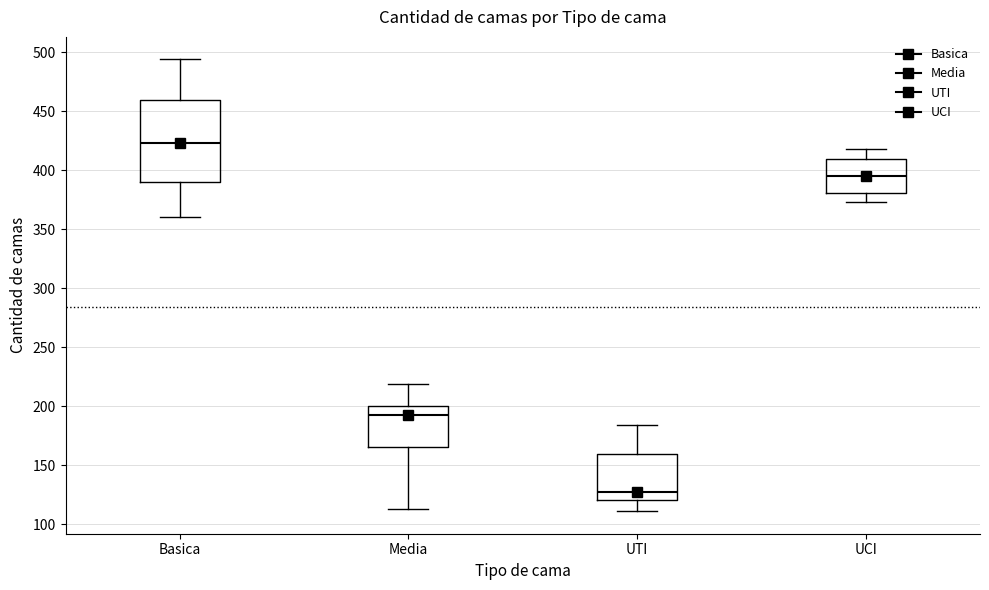

Which box's median line is the highest?

Basica